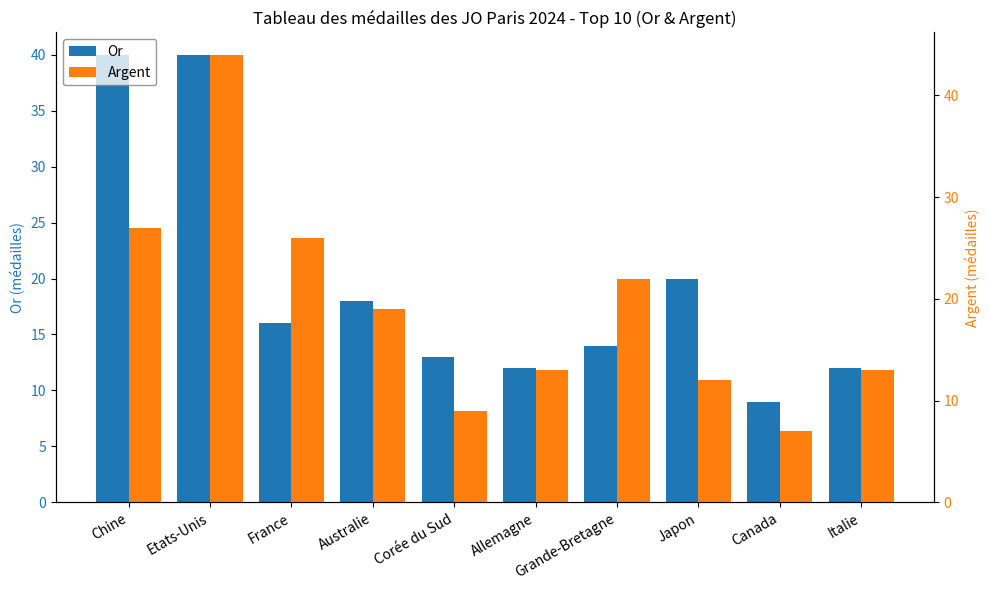

What is the average value of the Argent series?

19